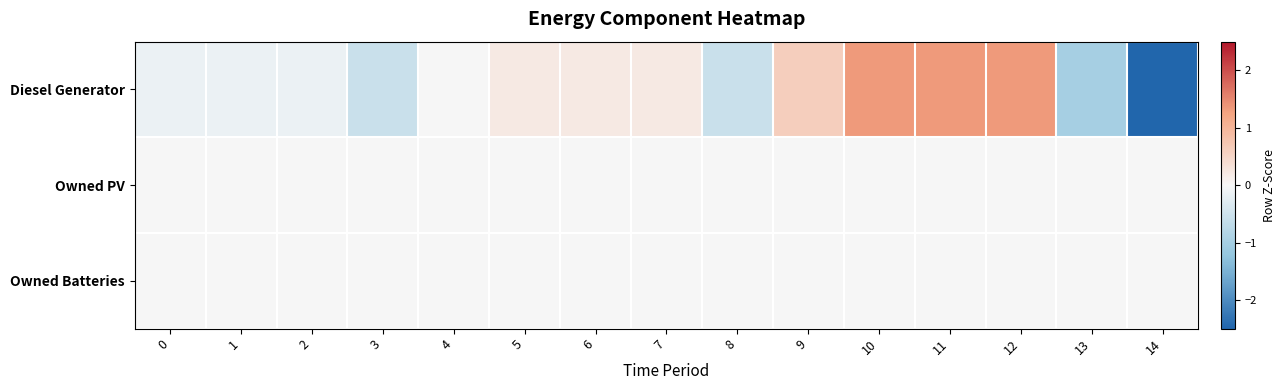

At how many categories does at least one series exceed -1?

15